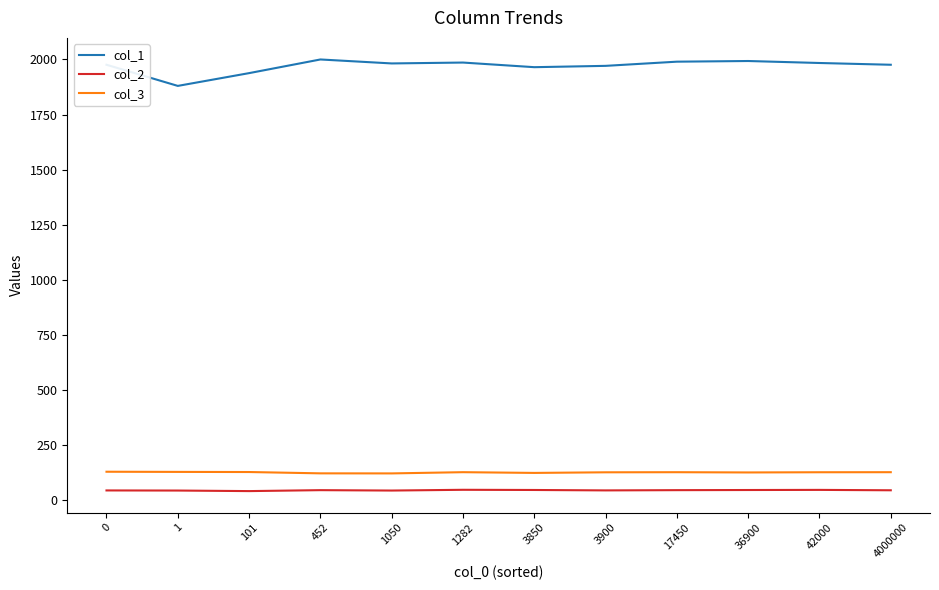

Does the chart have visible grid lines?

No